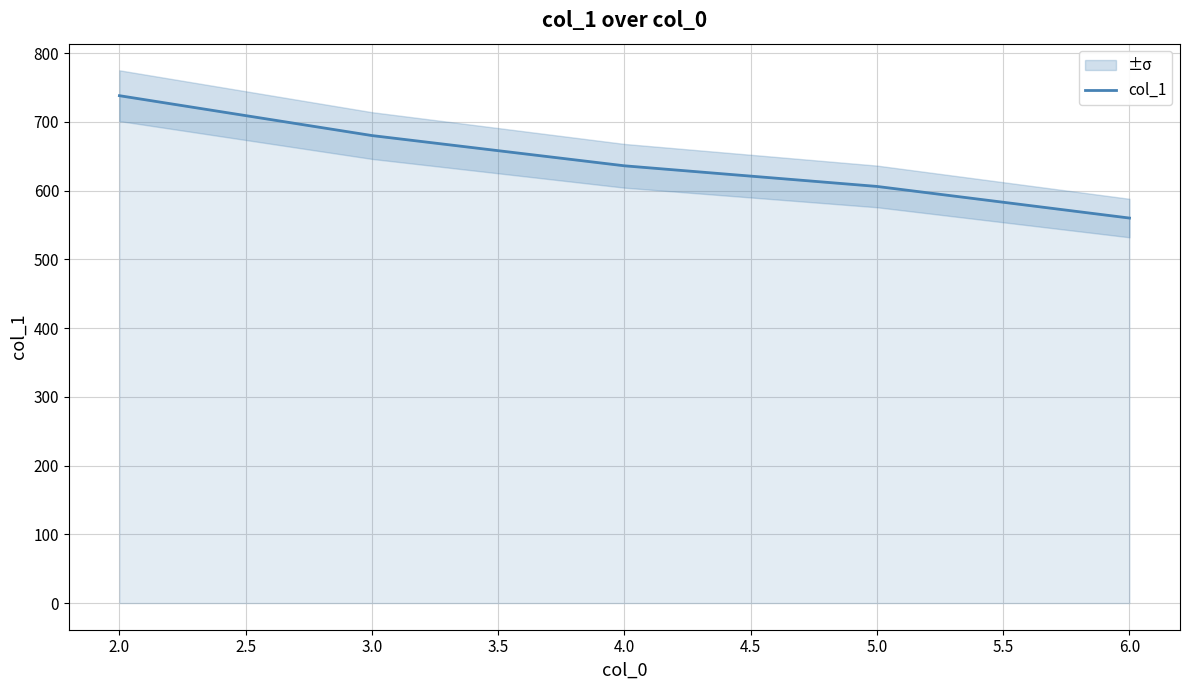

The value of col_1 at 6.0 is 936. True or false?

False